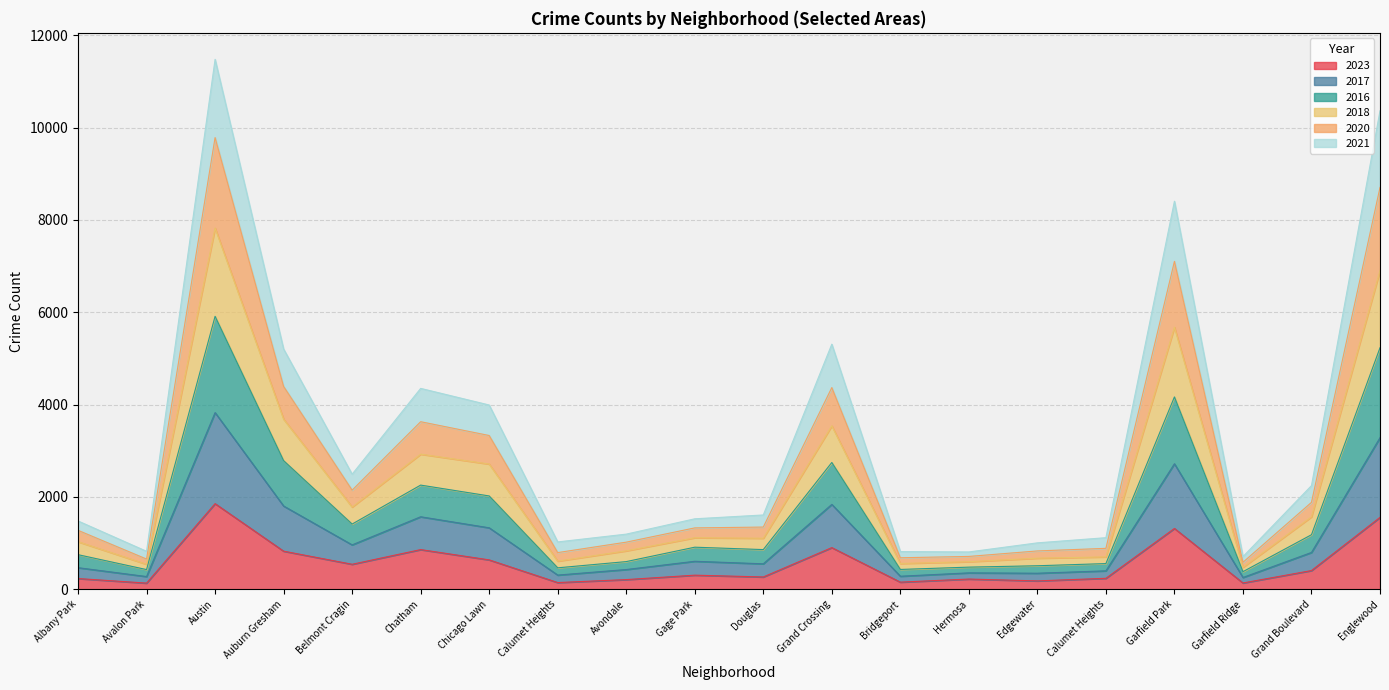

Is it true that 2023 equals 265 at Douglas?

True